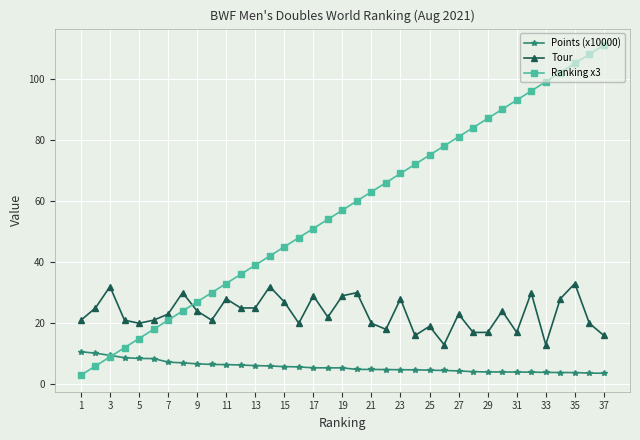

At how many categories does at least one series exceed 88?

8